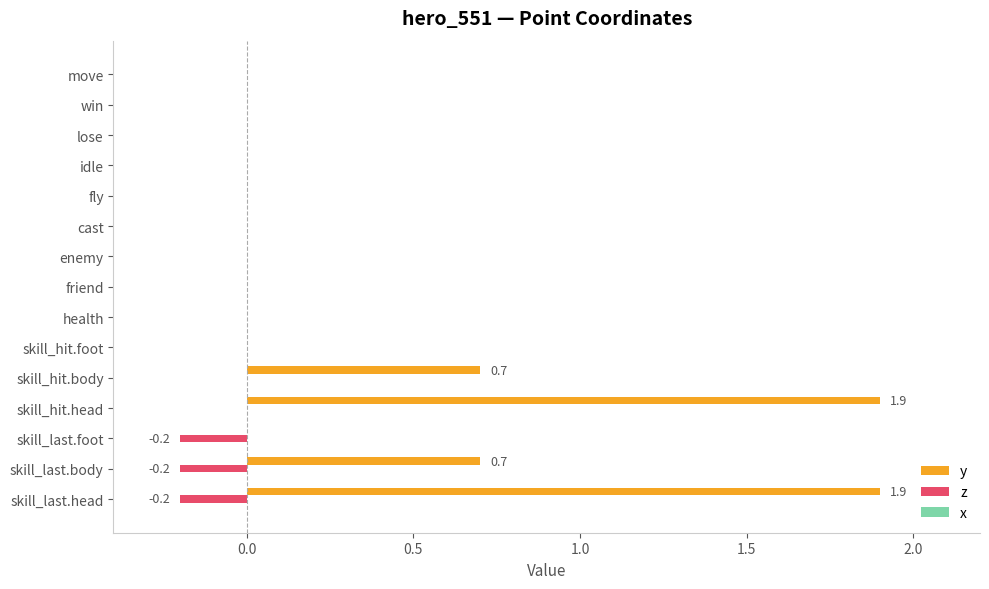

Is it true that z equals 0.0 at fly?

True